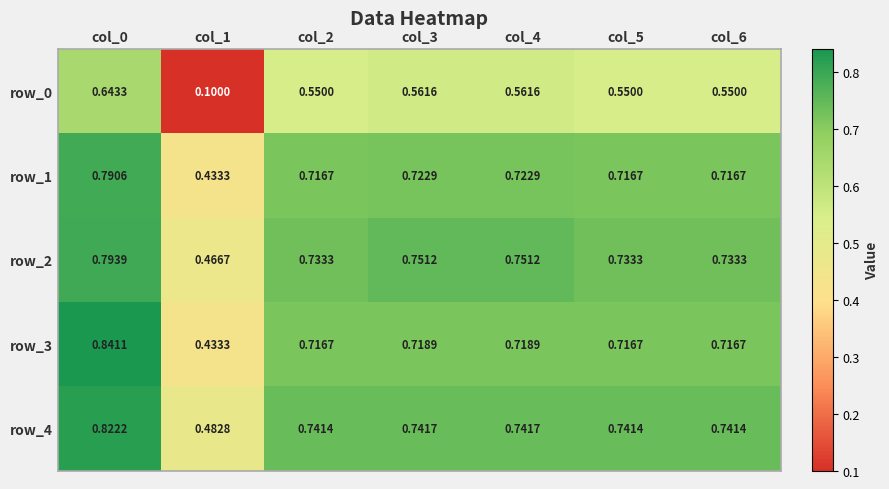

What is the sum of the row_2 values at col_0 and col_3?

1.5